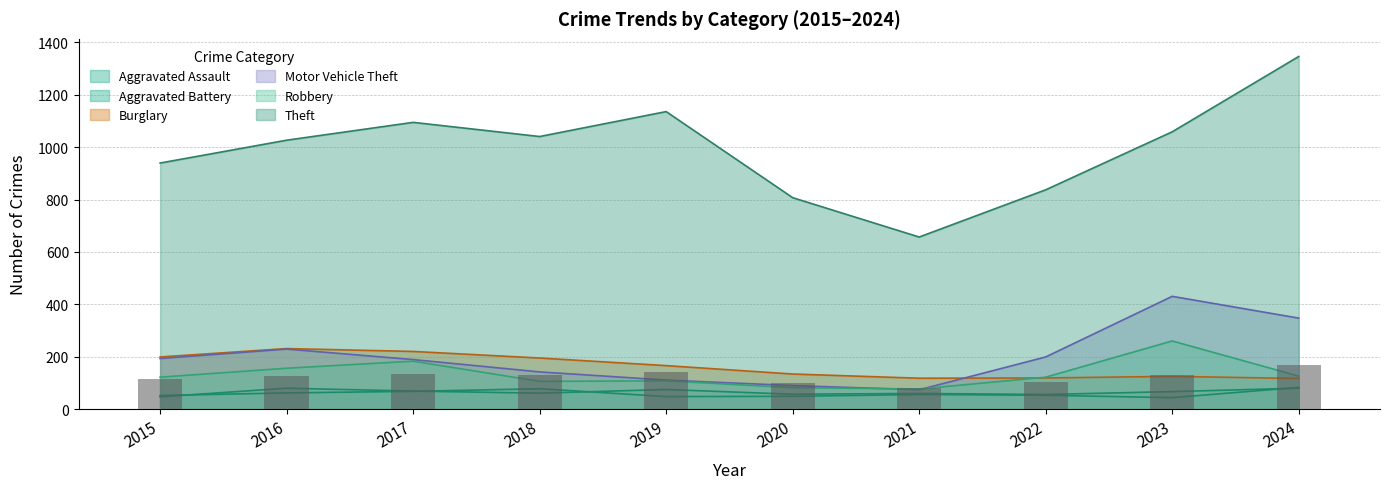

Which has a higher value, 2019 or 2021?

2019